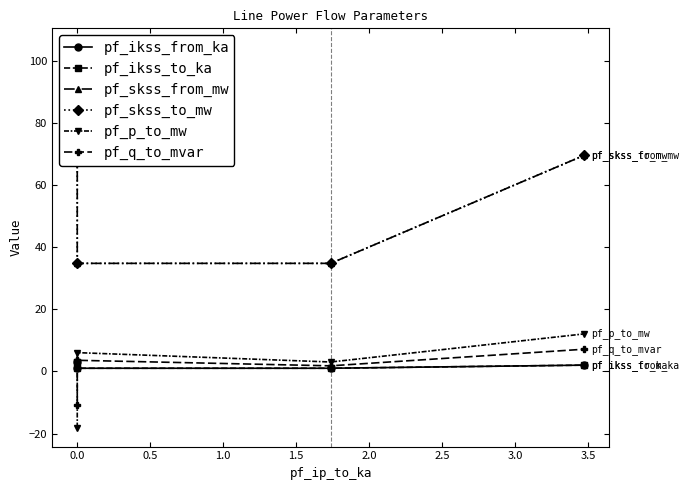

Is the value of pf_ikss_from_ka at 0.0 greater than the value of pf_skss_from_mw at 0.5?

No